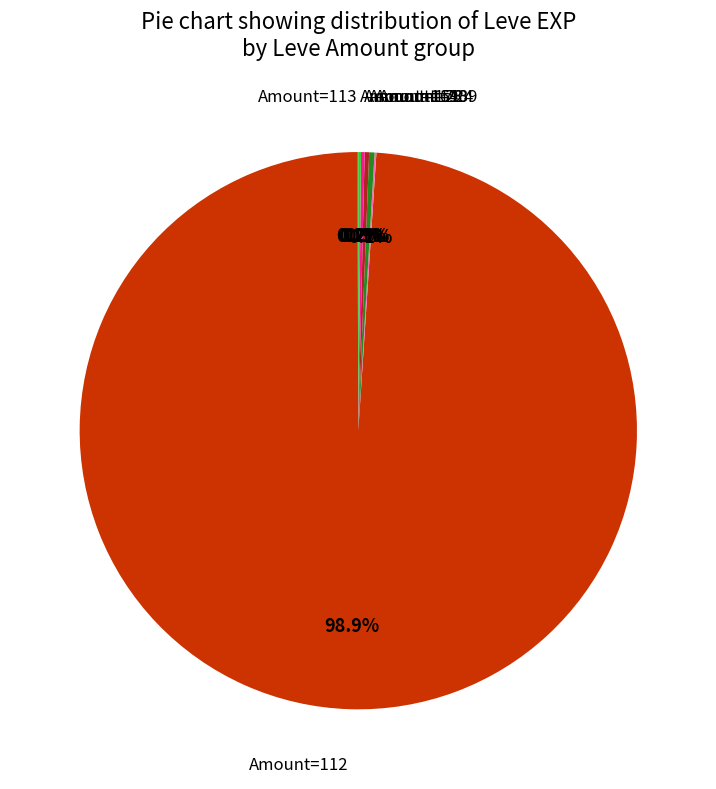

Which slice is the largest?

Amount=112